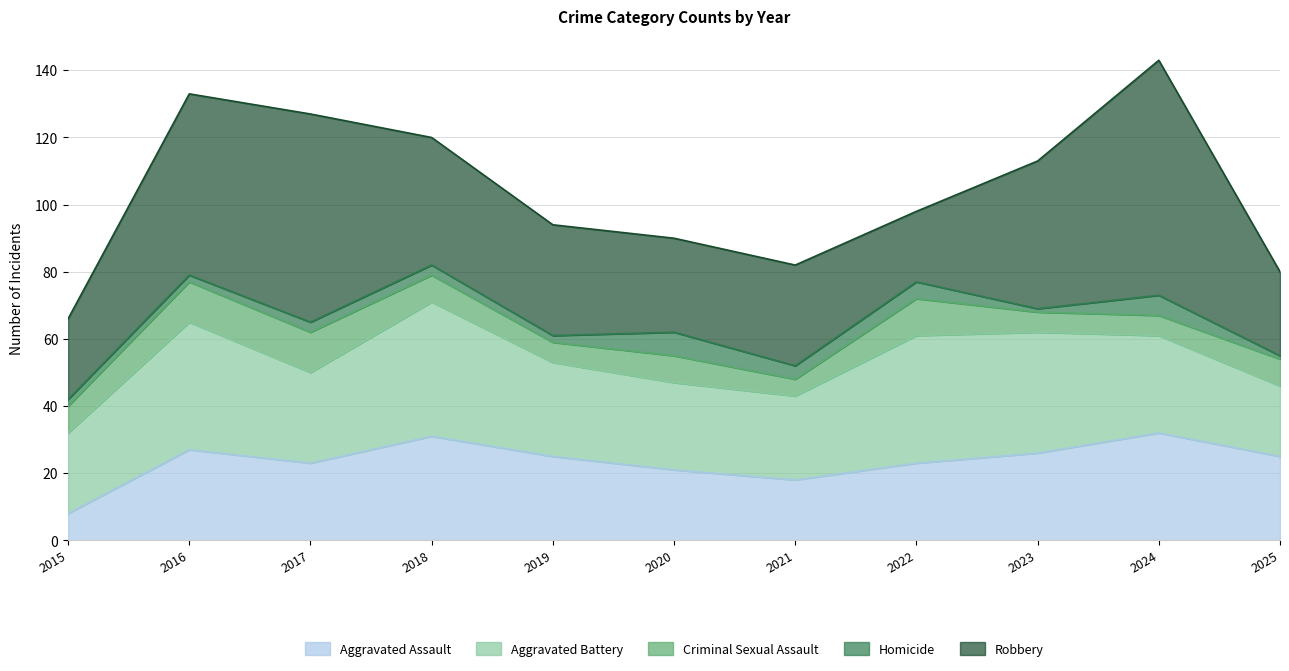

Reading left to right, extract all data points from this chart.

Aggravated Assault: 2015=8	2016=27	2017=23	2018=31	2019=25	2020=21	2021=18	2022=23	2023=26	2024=32	2025=25
Aggravated Battery: 2015=24	2016=38	2017=27	2018=40	2019=28	2020=26	2021=25	2022=38	2023=36	2024=29	2025=21
Criminal Sexual Assault: 2015=8	2016=12	2017=12	2018=8	2019=6	2020=8	2021=5	2022=11	2023=6	2024=6	2025=8
Homicide: 2015=2	2016=2	2017=3	2018=3	2019=2	2020=7	2021=4	2022=5	2023=1	2024=6	2025=1
Robbery: 2015=24	2016=54	2017=62	2018=38	2019=33	2020=28	2021=30	2022=21	2023=44	2024=70	2025=25